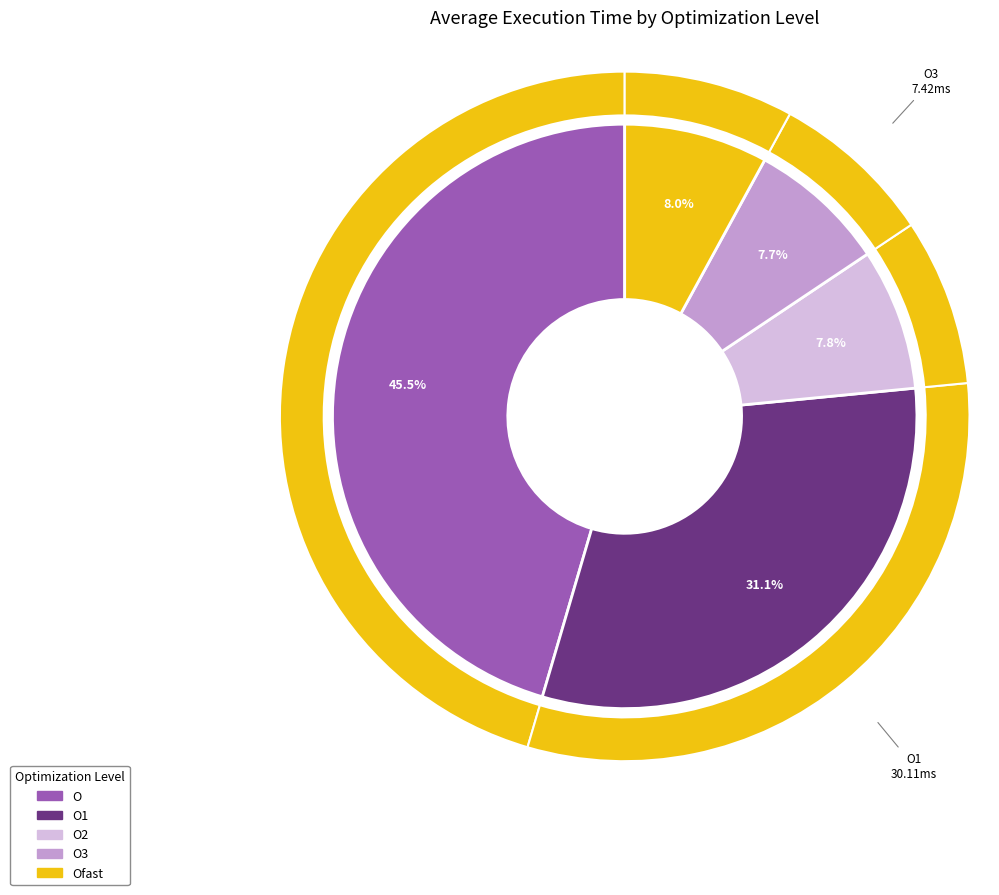

What is the ratio of the value at O to the value at Ofast?

5.7